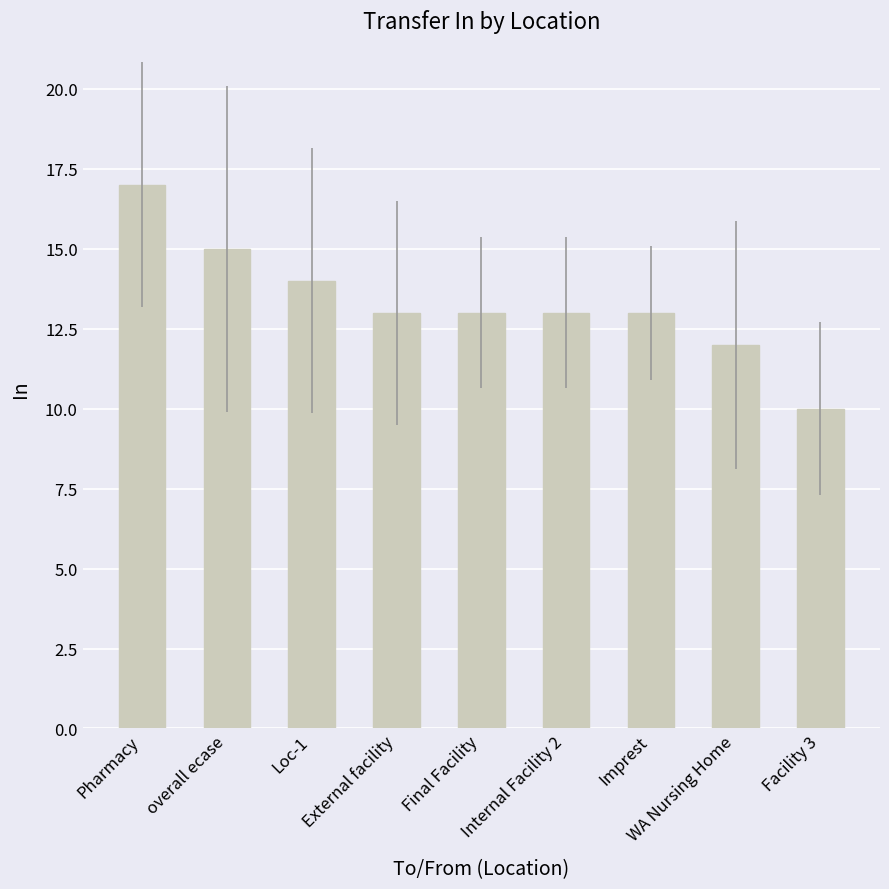

Does the chart contain stacked bars?

No